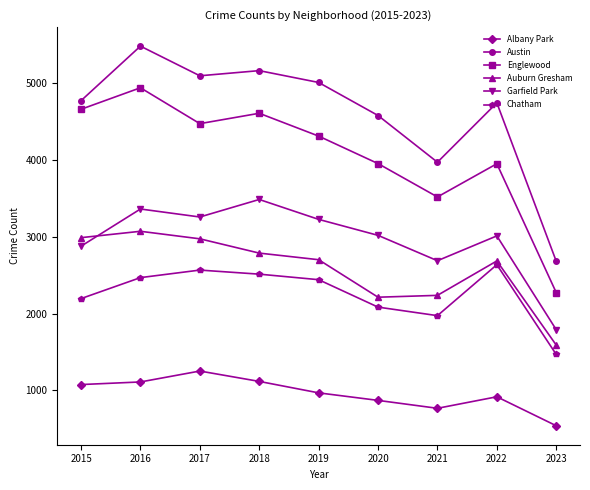

Count the number of data series in this chart.

6